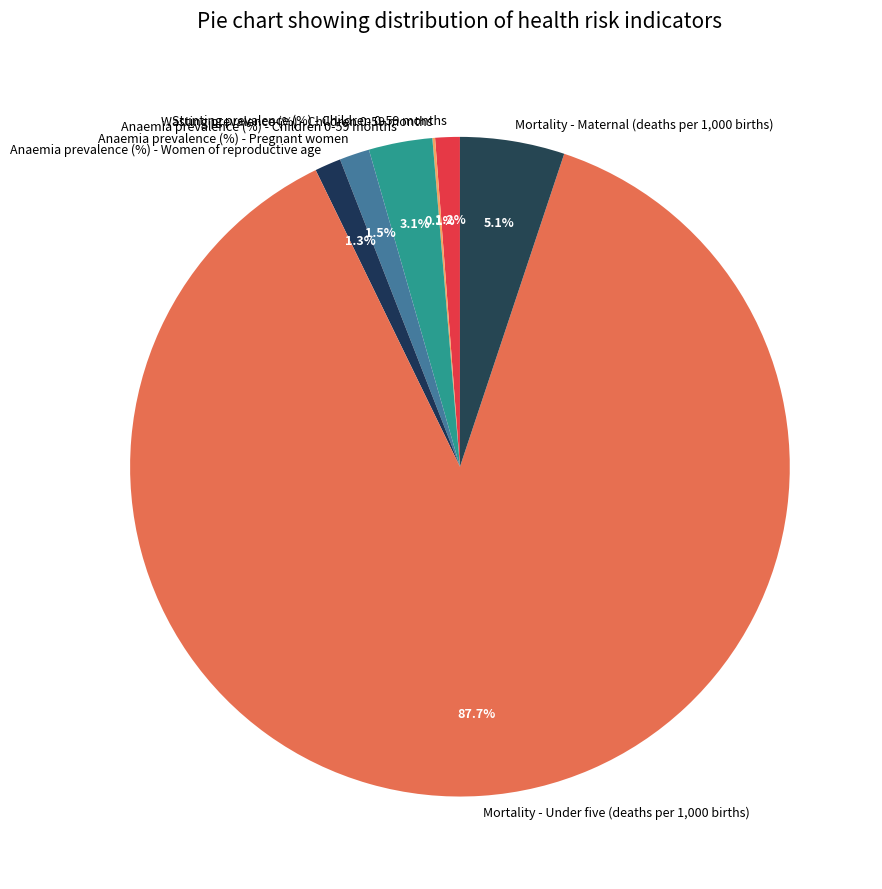

Is Stunting prevalence (%) - Children 0-59 months the majority of the pie?

No